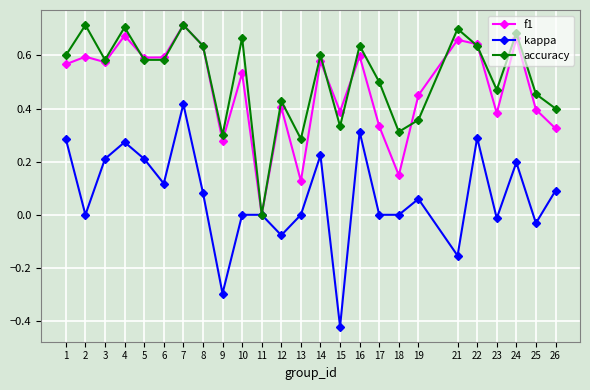

How many values in f1 are above zero?

24